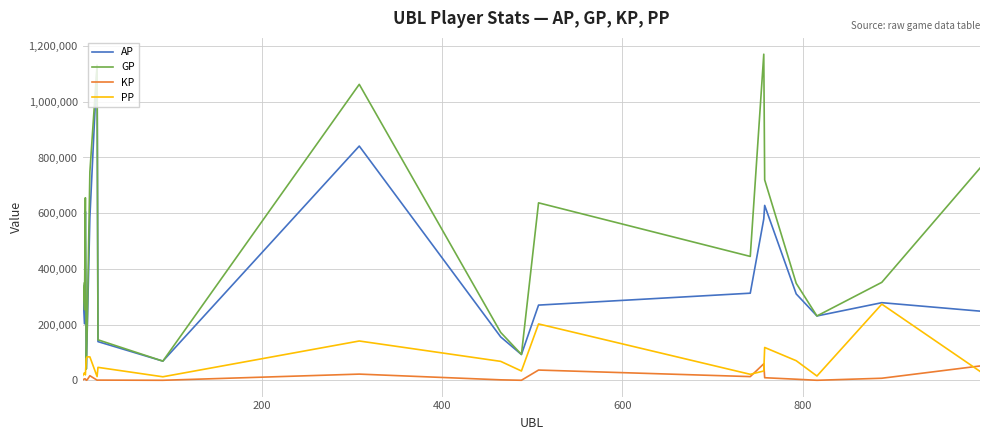

True or false: AP and KP intersect in this chart.

False